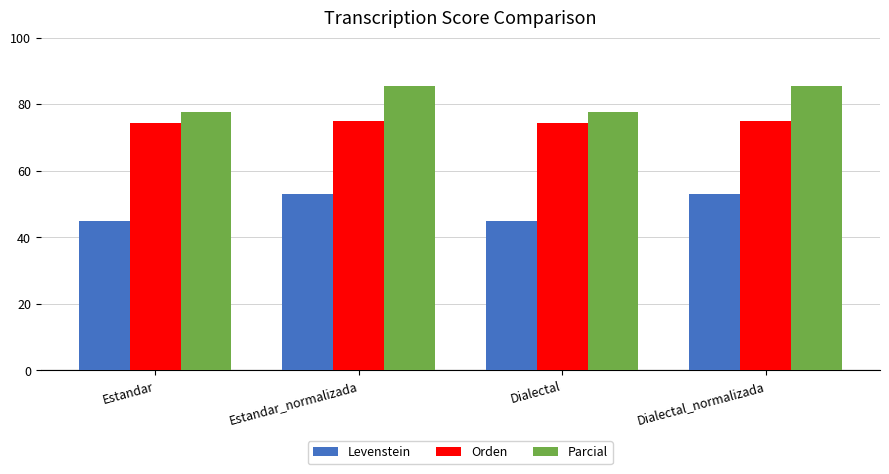

What are all the series names shown in the legend?

Levenstein, Orden, Parcial